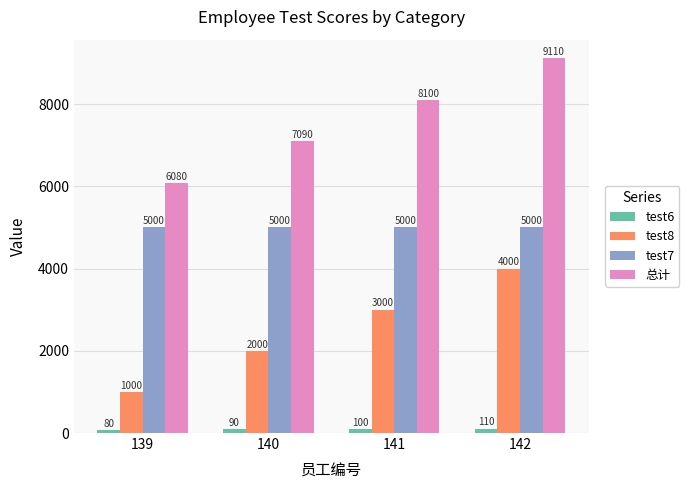

How many groups of bars are there?

4